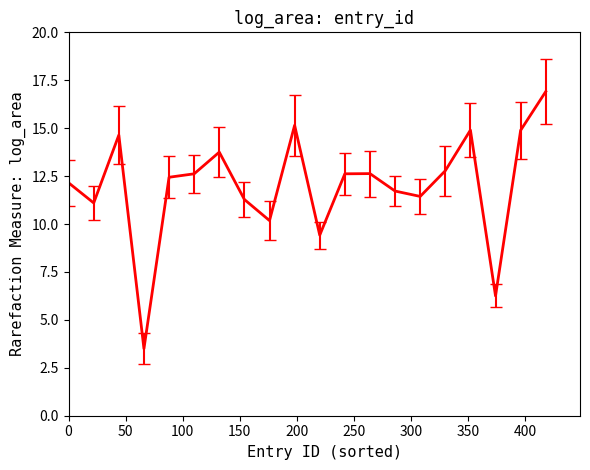

What is the greatest value displayed?

16.9